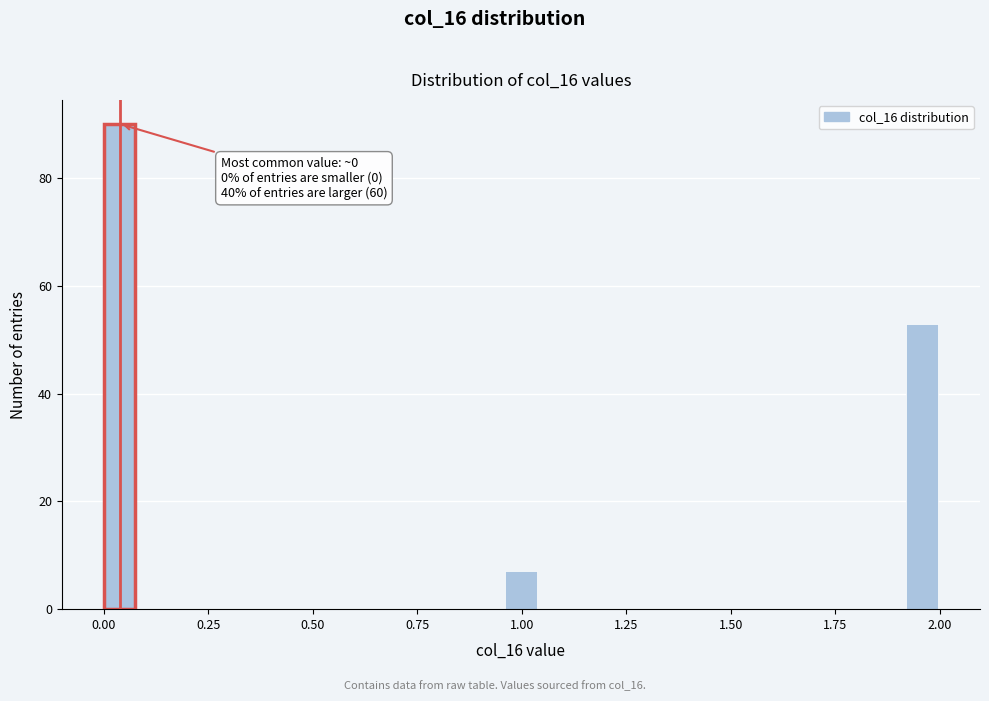

Around what value on the x-axis is the tallest bar? Give the approximate position of its centre, as read against the axis.

0.05